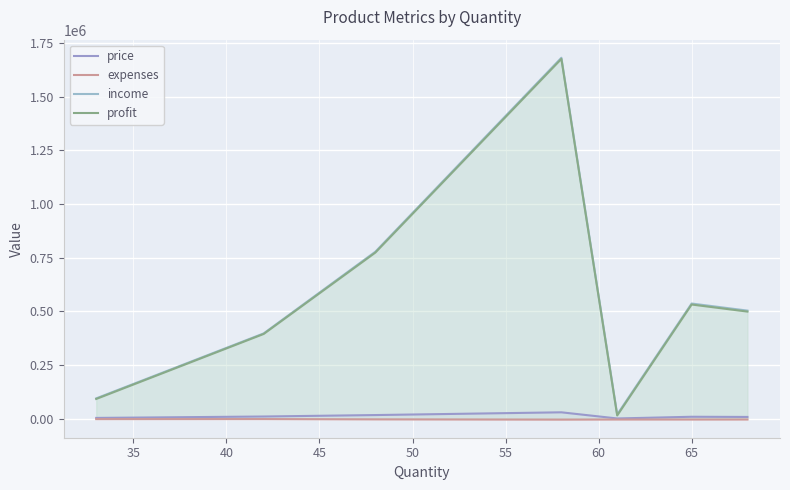

True or false: expenses and profit intersect in this chart.

False